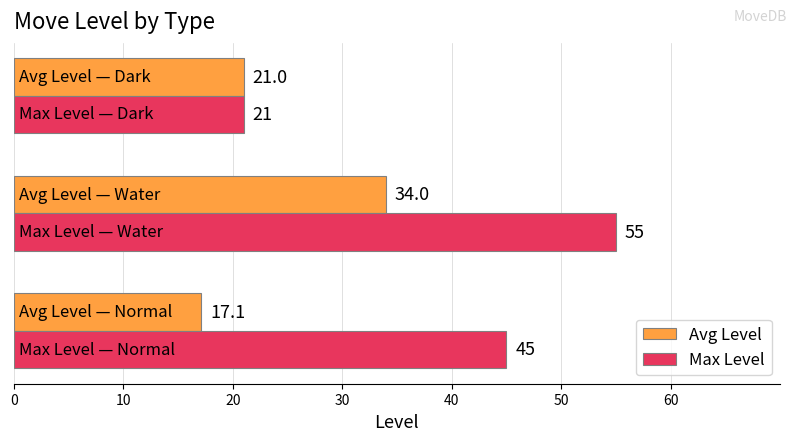

How many Max Level values are between 21 and 55?

3